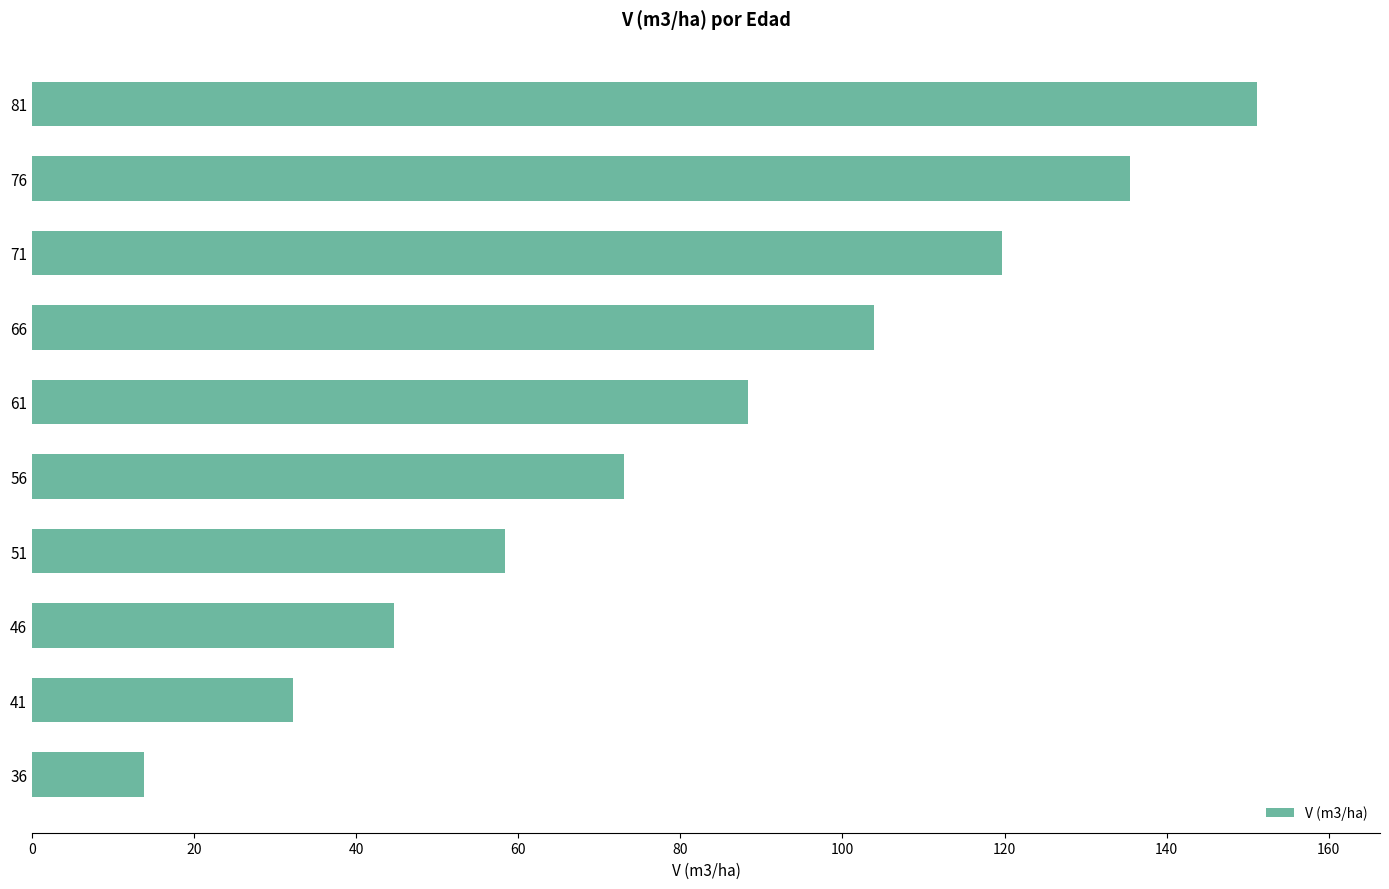

The value at 51 is 100.4. True or false?

False